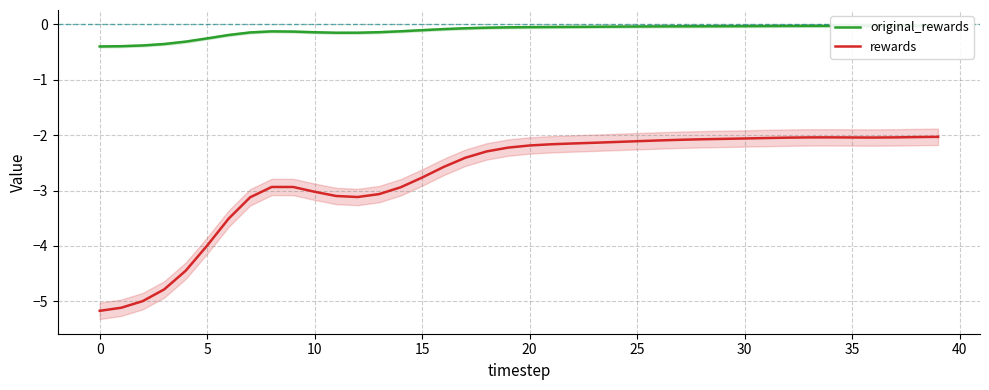

What is the average value of the rewards series?

-2.8